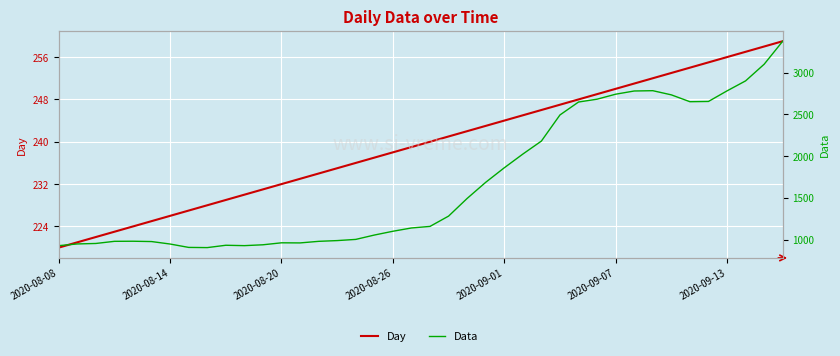

Which series has the largest total across all categories?

Data